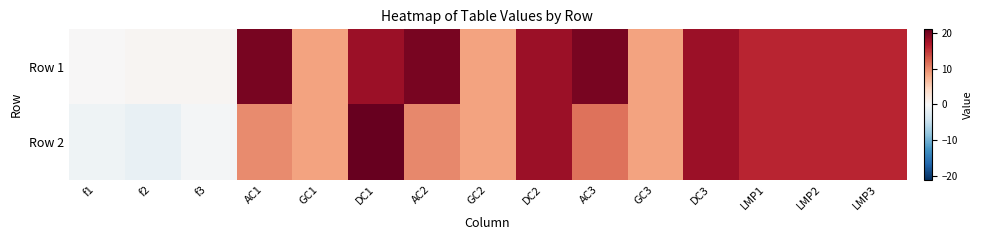

What is the total value across all series at GC3?

17.0